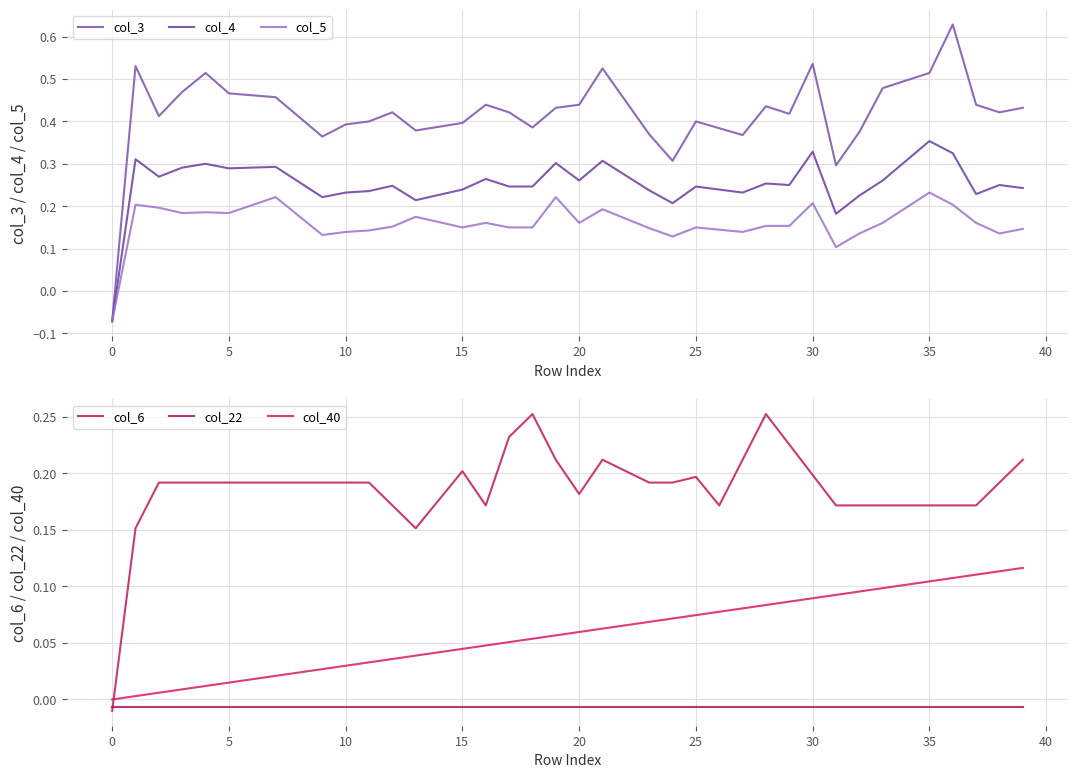

What is the label of the 26th point from the right?

14